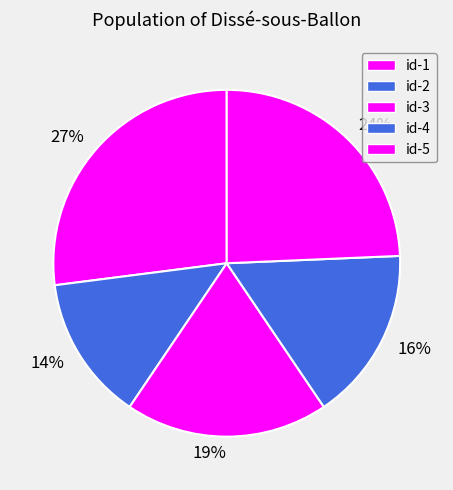

Is there a majority slice in this chart?

No